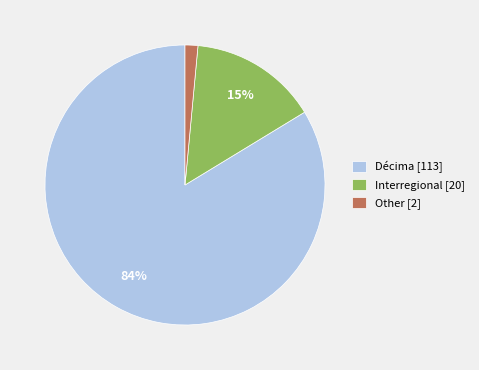

What is the majority slice?

Décima